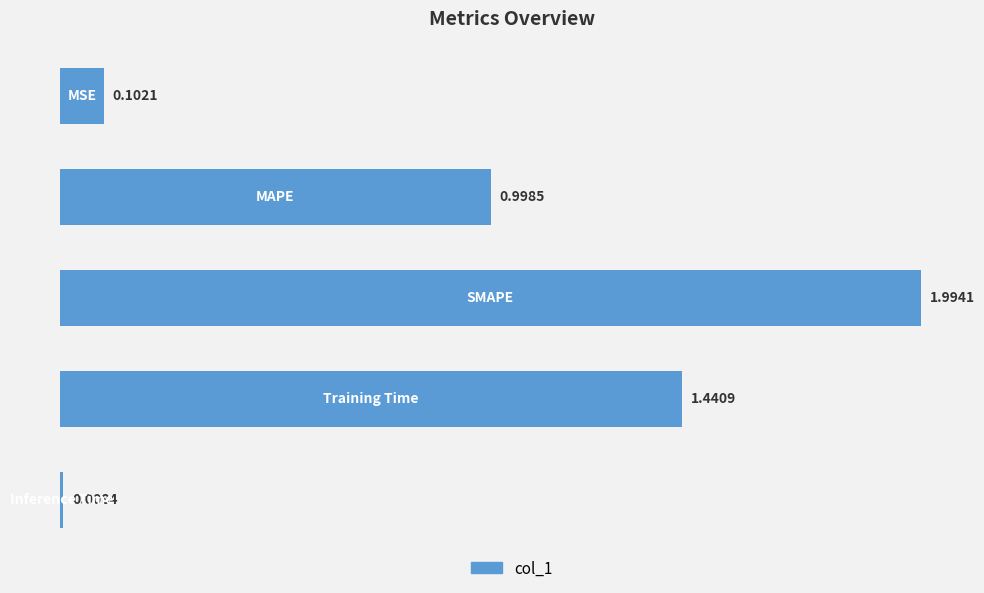

What is the sum of all values?

4.5